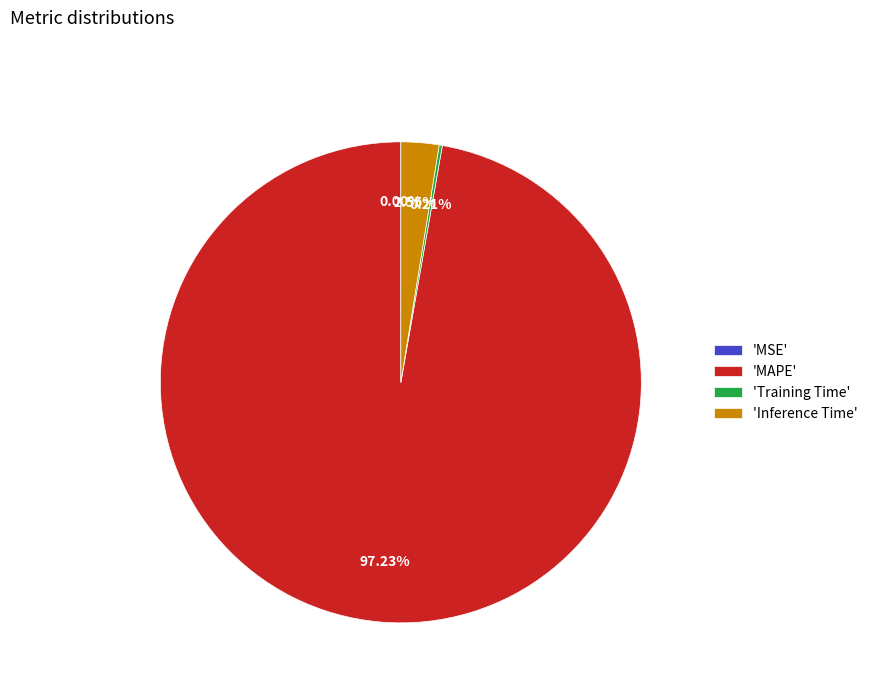

Which category has the biggest portion of the pie?

'MAPE'